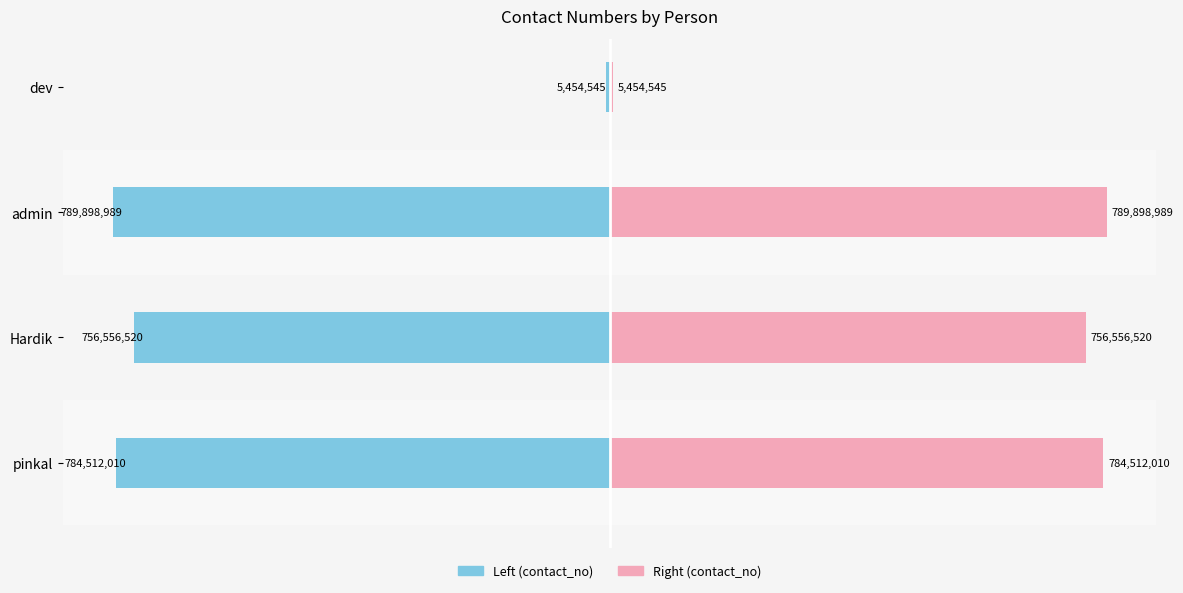

True or false: contact_no (right) has a value of 784512010 at pinkal.

True